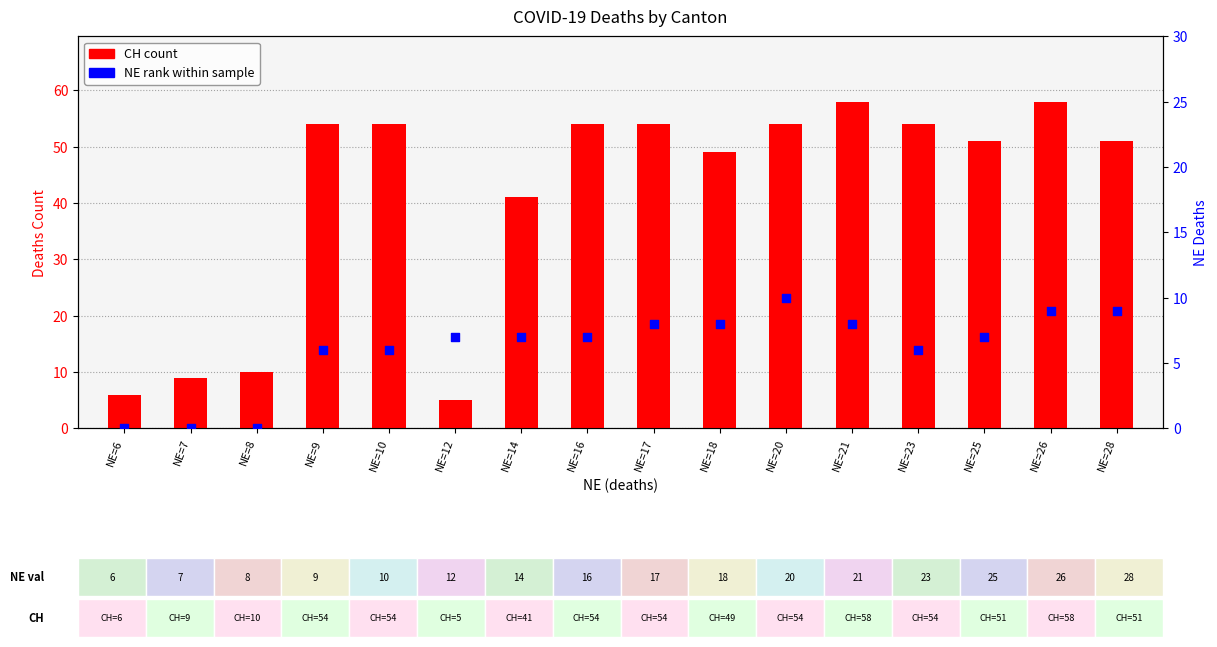

What are all the series names shown in the legend?

CH (count), NE (rank)